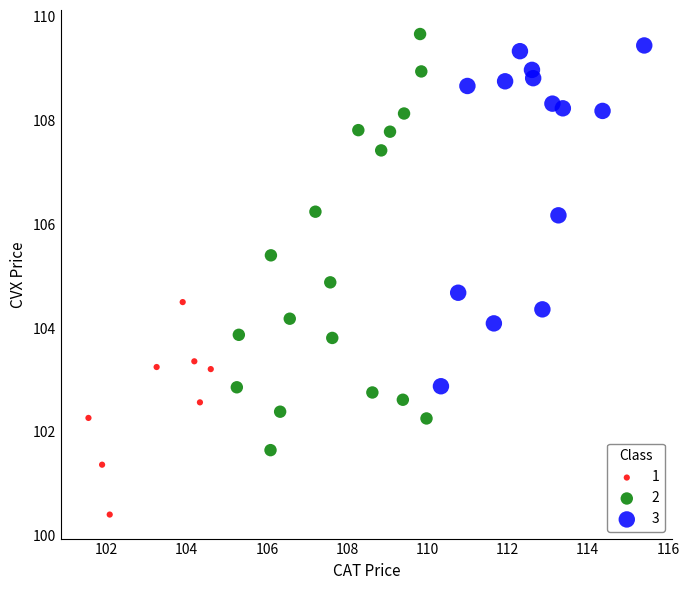

Which series has the widest spread of Y values?

2